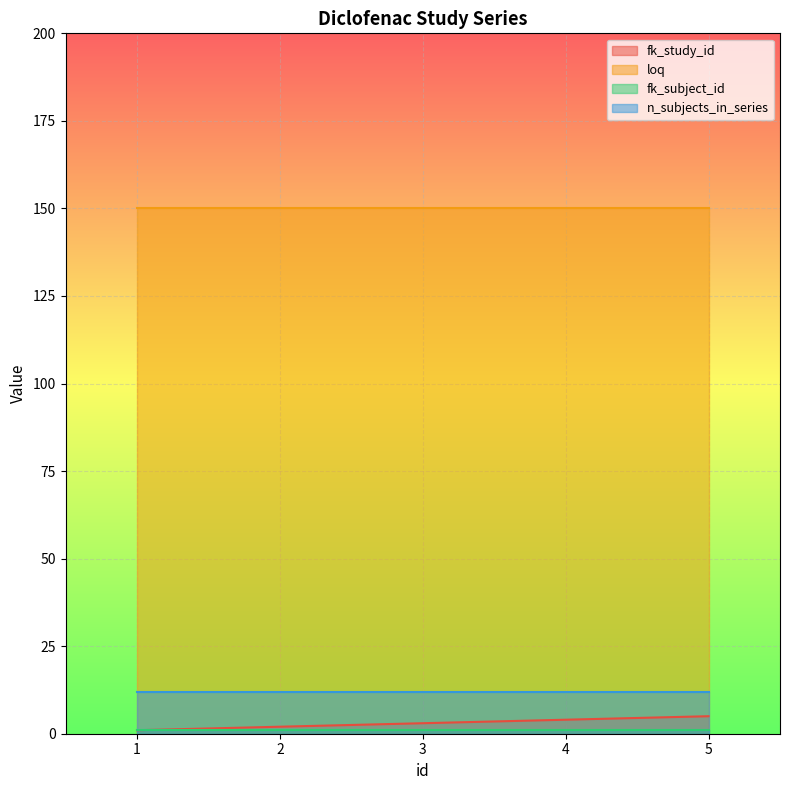

What is the value of the fk_study_id point at the 5th from the left?

5